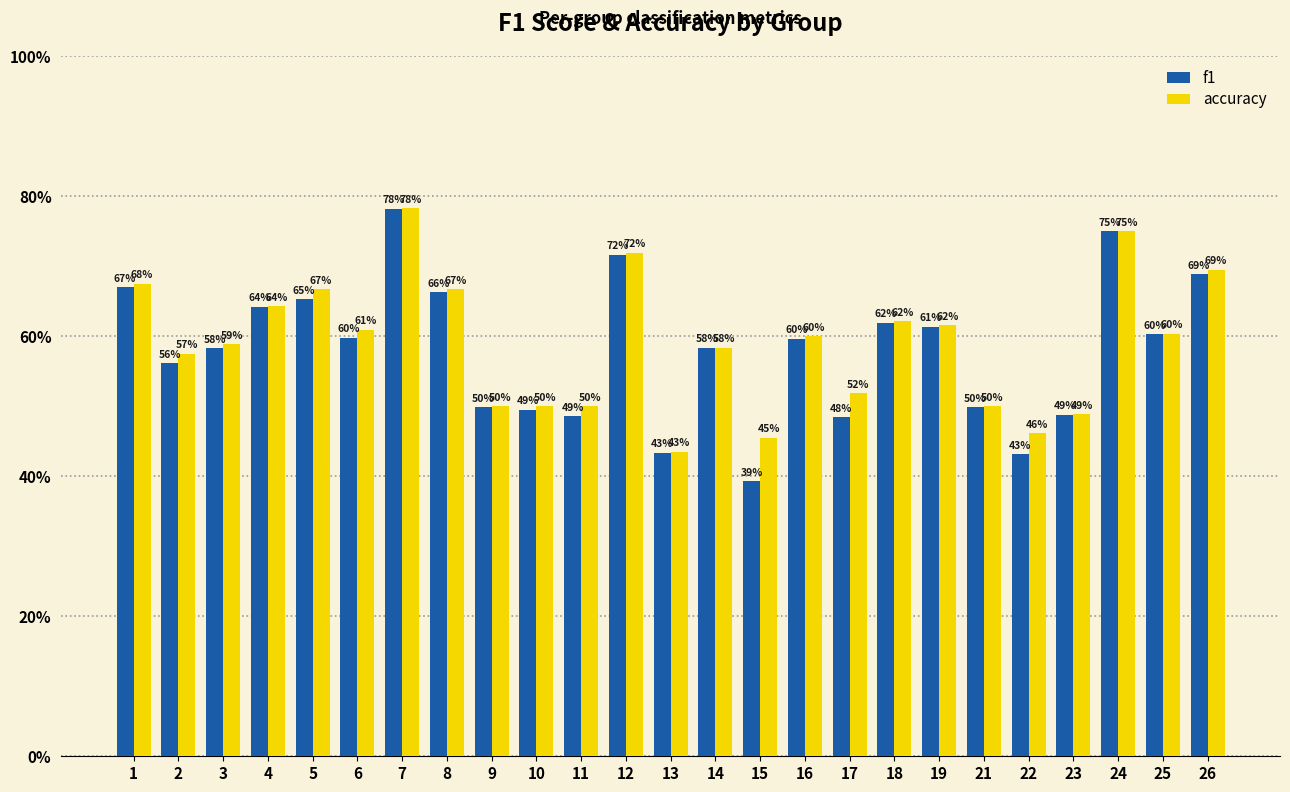

Count the f1 values in the range 0 to 1.

25